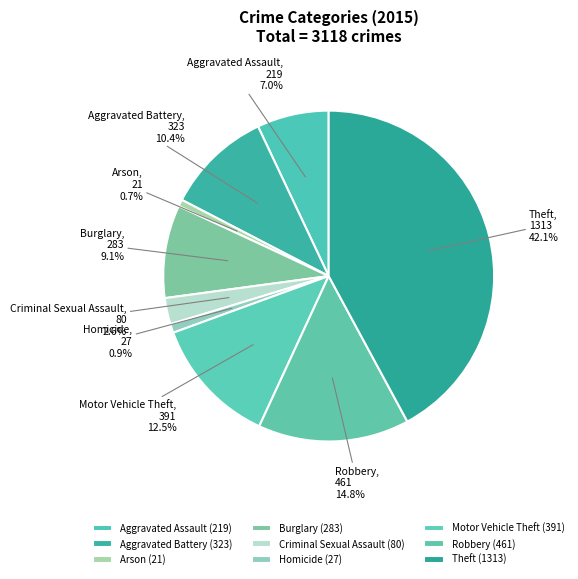

How many slices are in this pie chart?

9